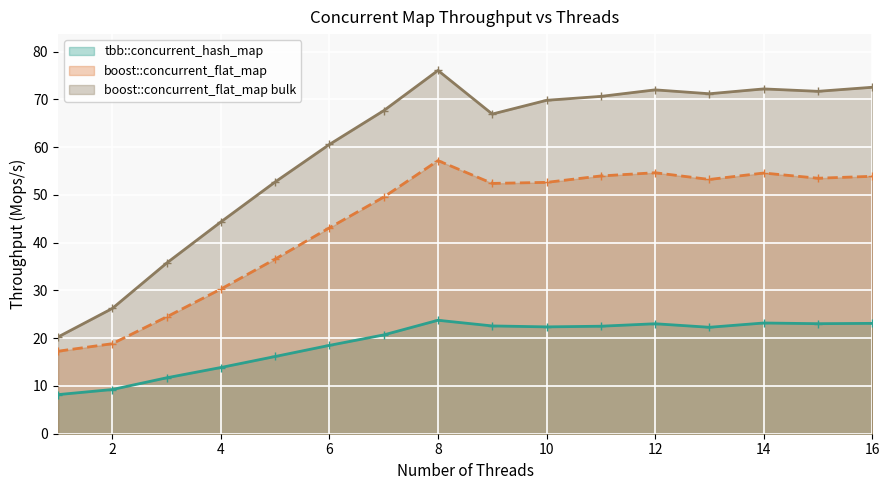

How many interior local valleys does the boost::concurrent_flat_map series have?

3